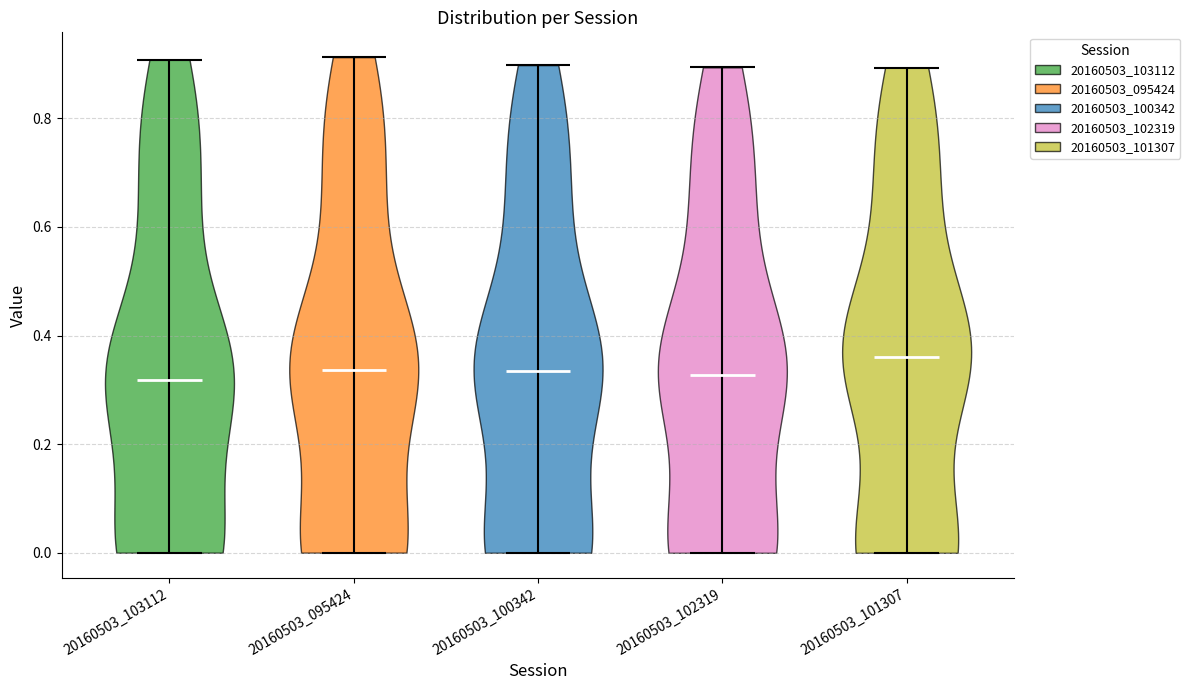

Reading left to right, read every violin against the y-axis: where its median line is, and the lowest and highest points it reaches. The values are not printed on the chart, so give them approximately, as read against the axis.

20160503_103112: median line 0.32, lowest point 0.00, highest point 0.90
20160503_095424: median line 0.34, lowest point 0.00, highest point 0.92
20160503_100342: median line 0.34, lowest point 0.00, highest point 0.90
20160503_102319: median line 0.32, lowest point 0.00, highest point 0.90
20160503_101307: median line 0.36, lowest point 0.00, highest point 0.90